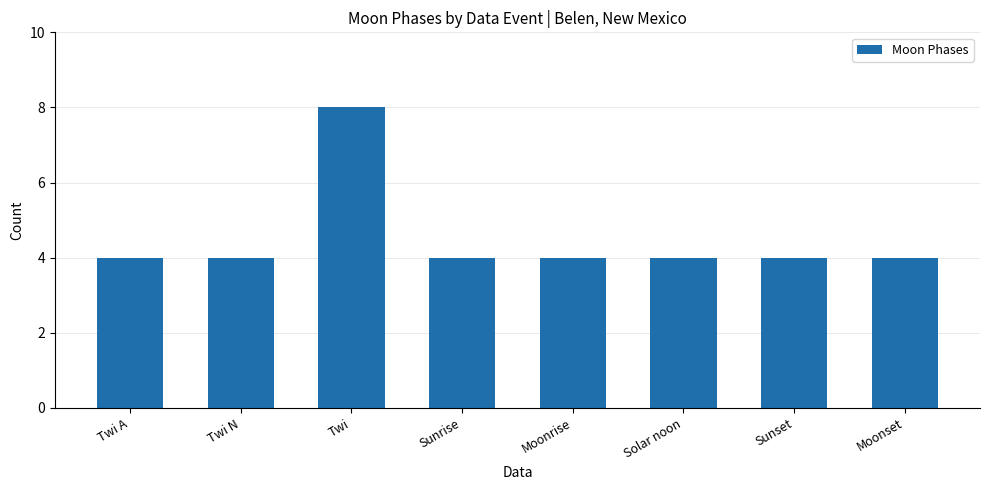

The chart shows a value of 6 at Moonset. True or false?

False